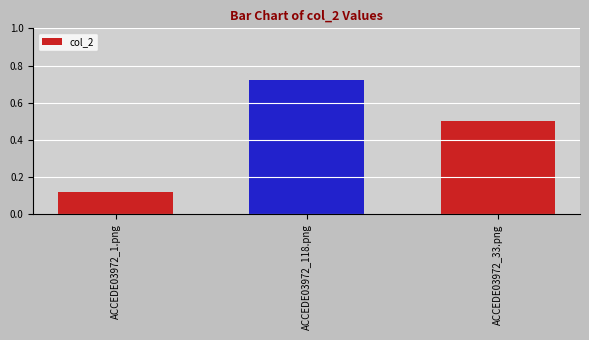

Which category has the highest value across all series?

ACCEDE03972_118.png